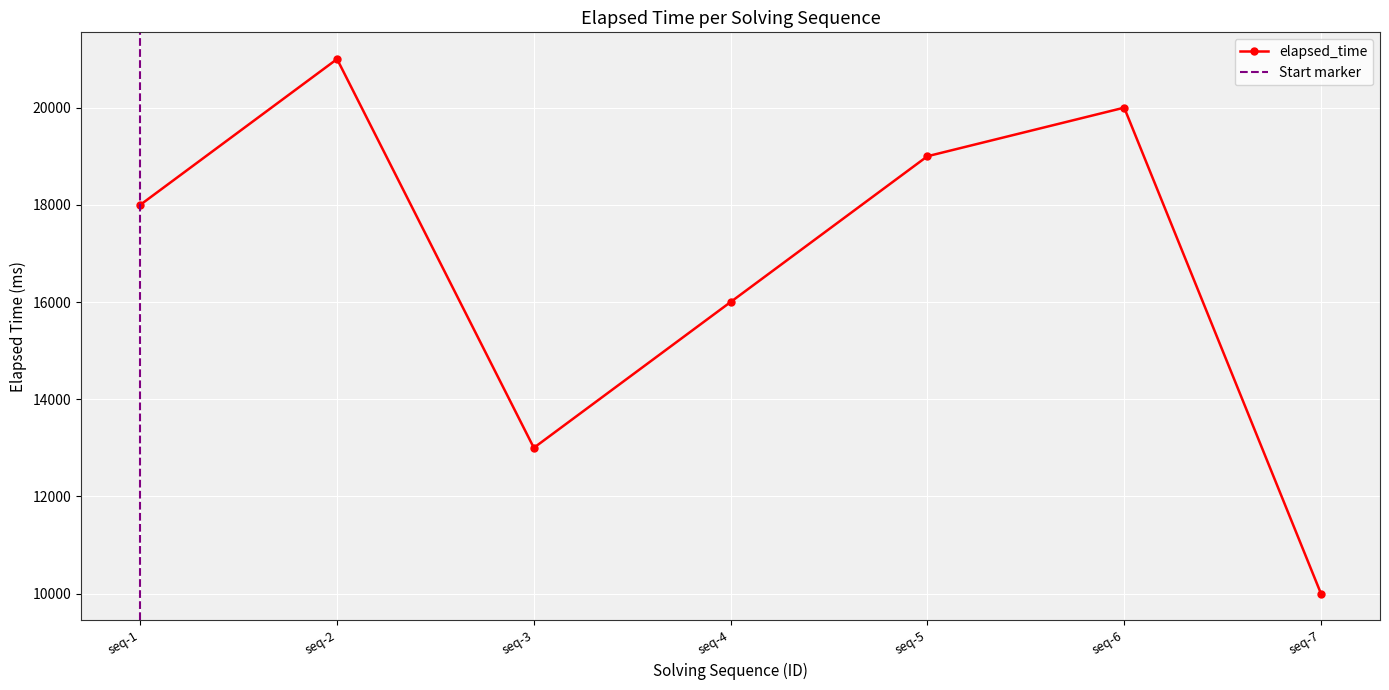

The value of elapsed_time at seq-1 is 30276. True or false?

False